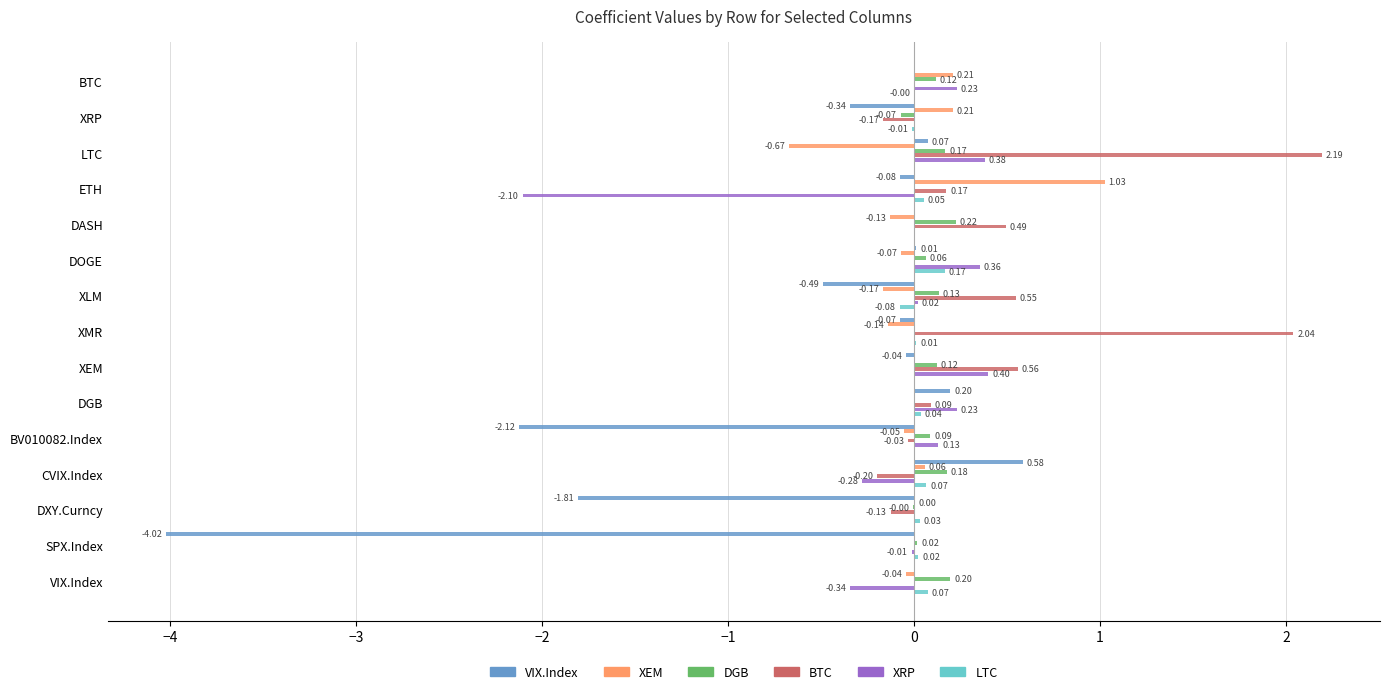

At which category is the sum across all series the highest?

LTC